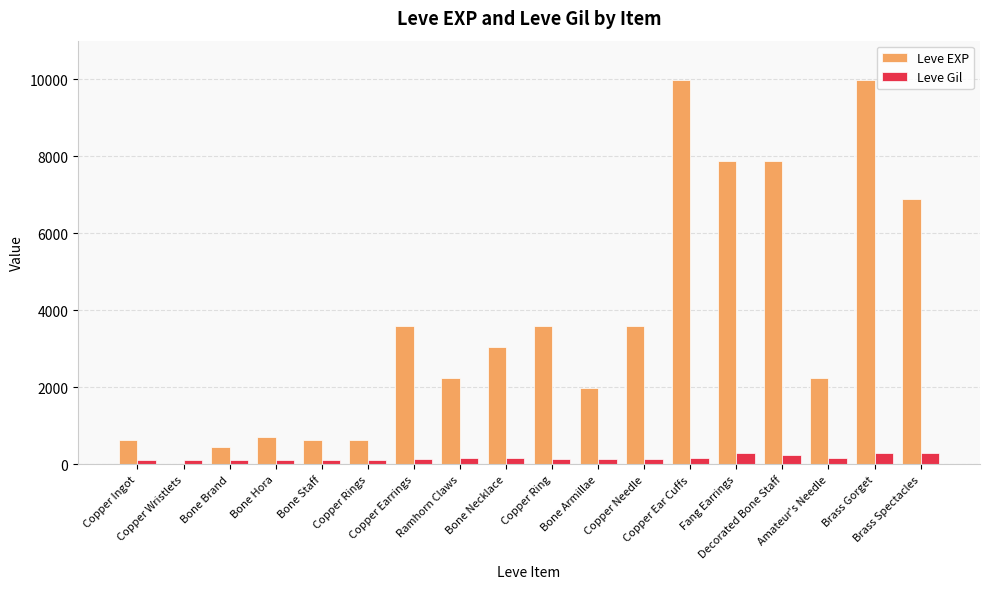

Are the bars horizontal?

No